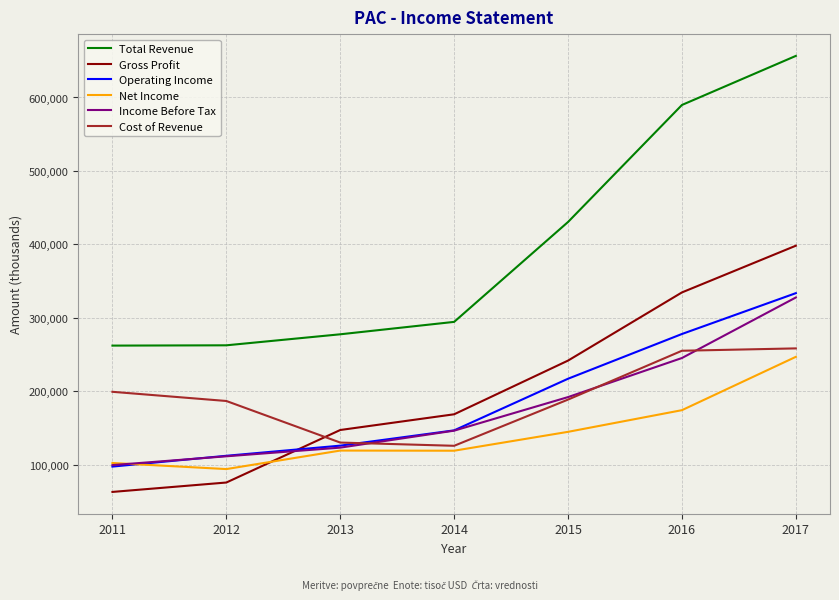

Between which two adjacent categories do Gross Profit and Operating Income first intersect?

2012 and 2013